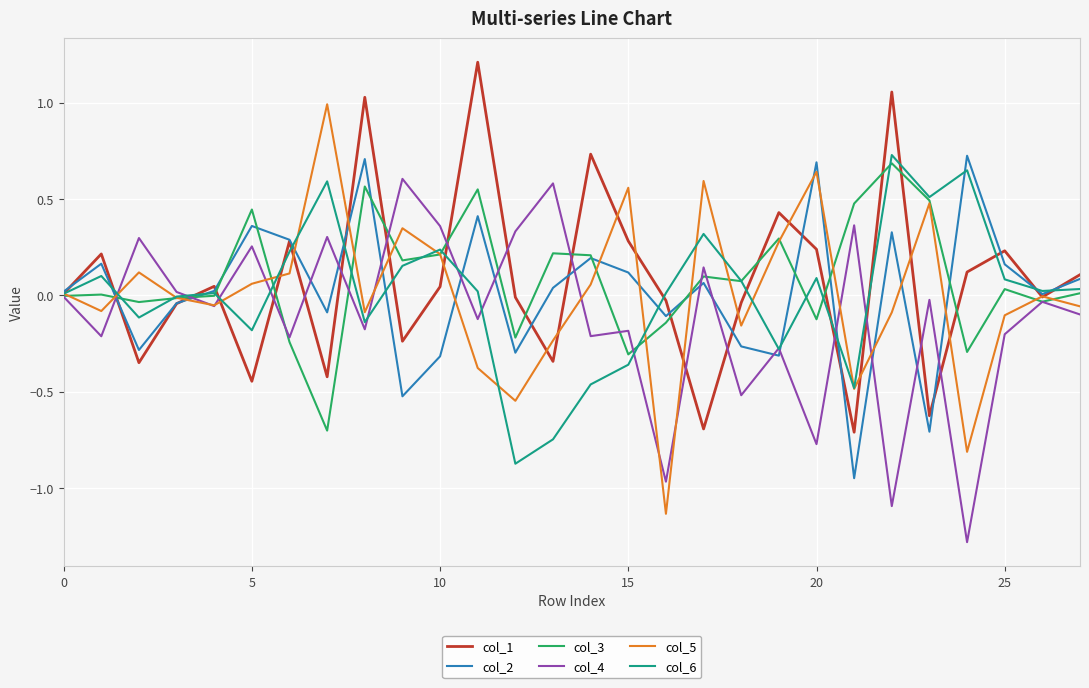

How many lines are shown in the chart?

6